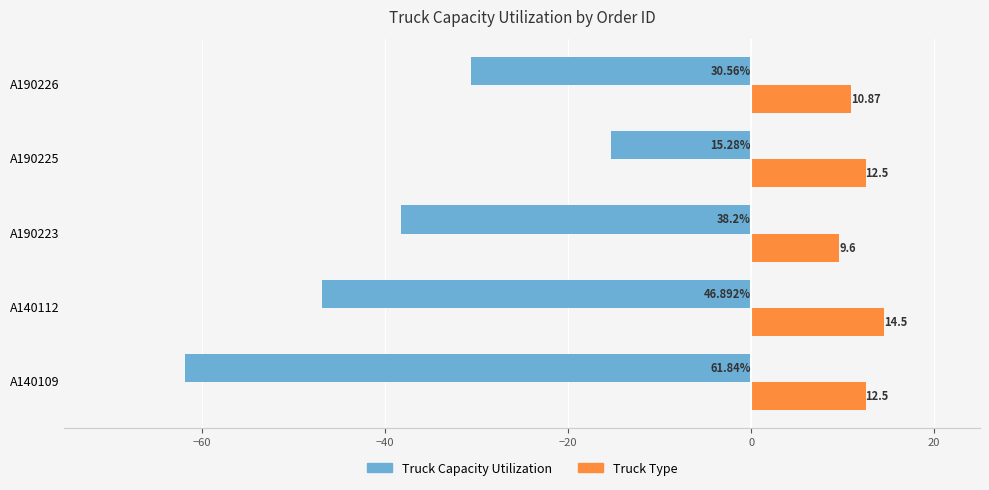

List the series in order of their overall mean, highest first.

Truck Type, Truck Capacity Utilization